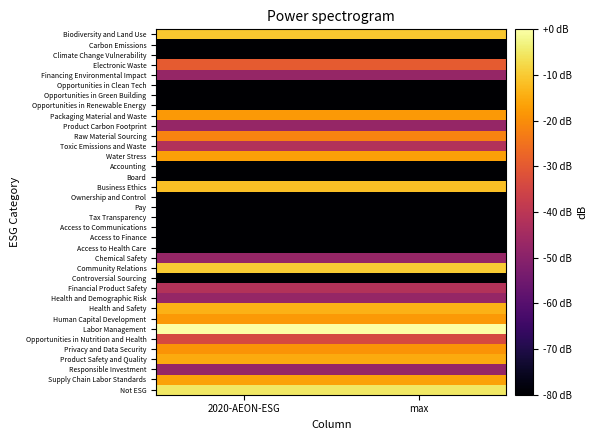

At max, list the series in order from largest to smallest.

Labor Management, Not ESG, Community Relations, Biodiversity and Land Use, Business Ethics, Health and Safety, Product Safety and Quality, Supply Chain Labor Standards, Water Stress, Packaging Material and Waste, Human Capital Development, Privacy and Data Security, Raw Material Sourcing, Electronic Waste, Opportunities in Nutrition and Health, Toxic Emissions and Waste, Financial Product Safety, Financing Environmental Impact, Product Carbon Footprint, Chemical Safety, Health and Demographic Risk, Responsible Investment, Carbon Emissions, Climate Change Vulnerability, Opportunities in Clean Tech, Opportunities in Green Building, Opportunities in Renewable Energy, Accounting, Board, Ownership and Control, Pay, Tax Transparency, Access to Communications, Access to Finance, Access to Health Care, Controversial Sourcing